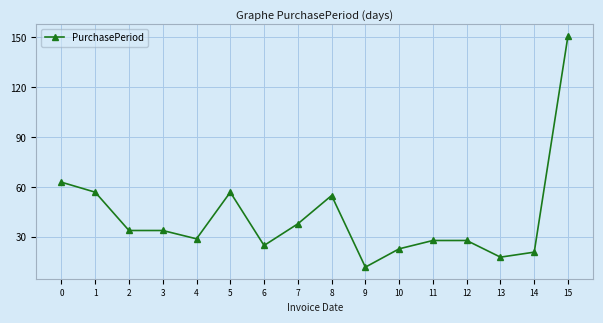

Between 7 and 9, which is larger?

7